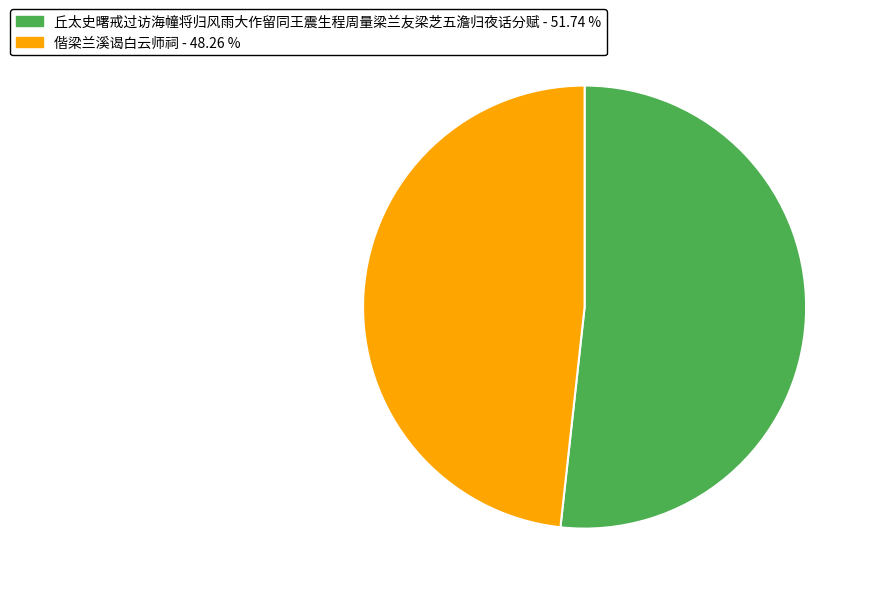

Combined, do 丘太史曙戒过访海幢将归风雨大作留同王震生程周量梁兰友梁芝五澹归夜话分赋 and 偕梁兰溪谒白云师祠 account for over 50%?

Yes